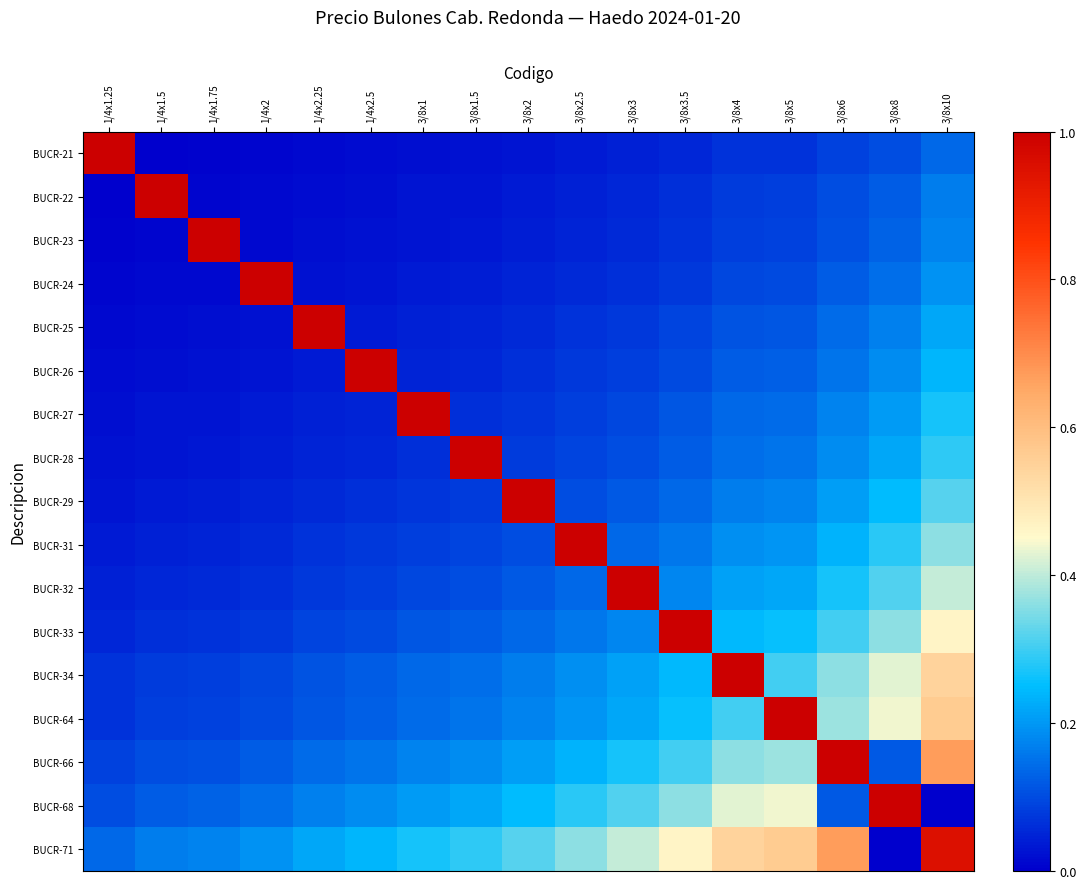

What is the difference between the highest and lowest values at 3/8x2.5?

1.0